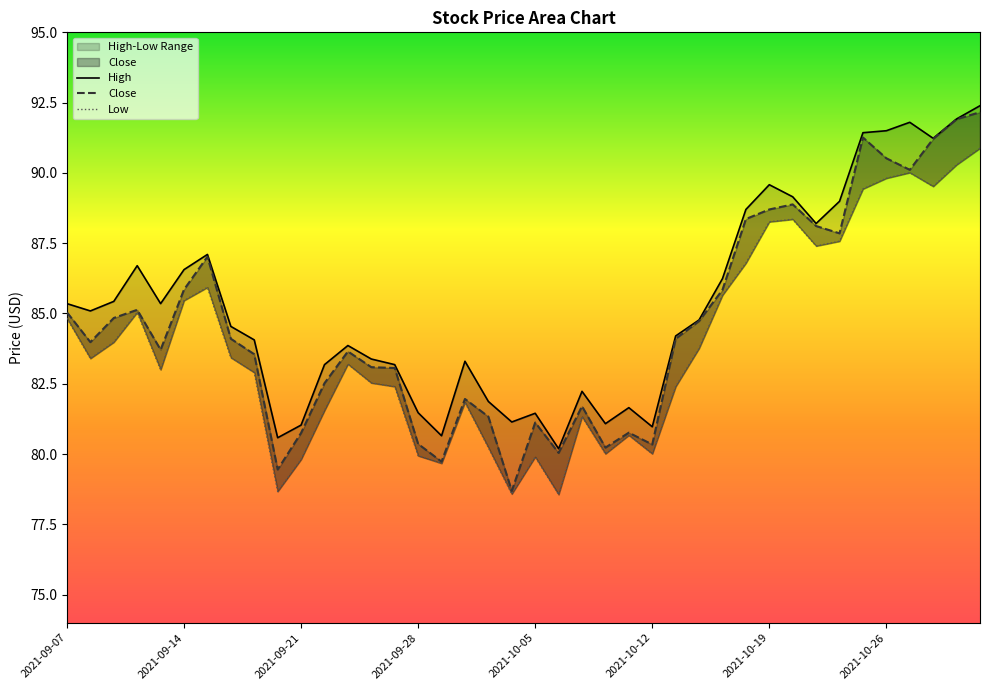

How many lines are shown in the chart?

3